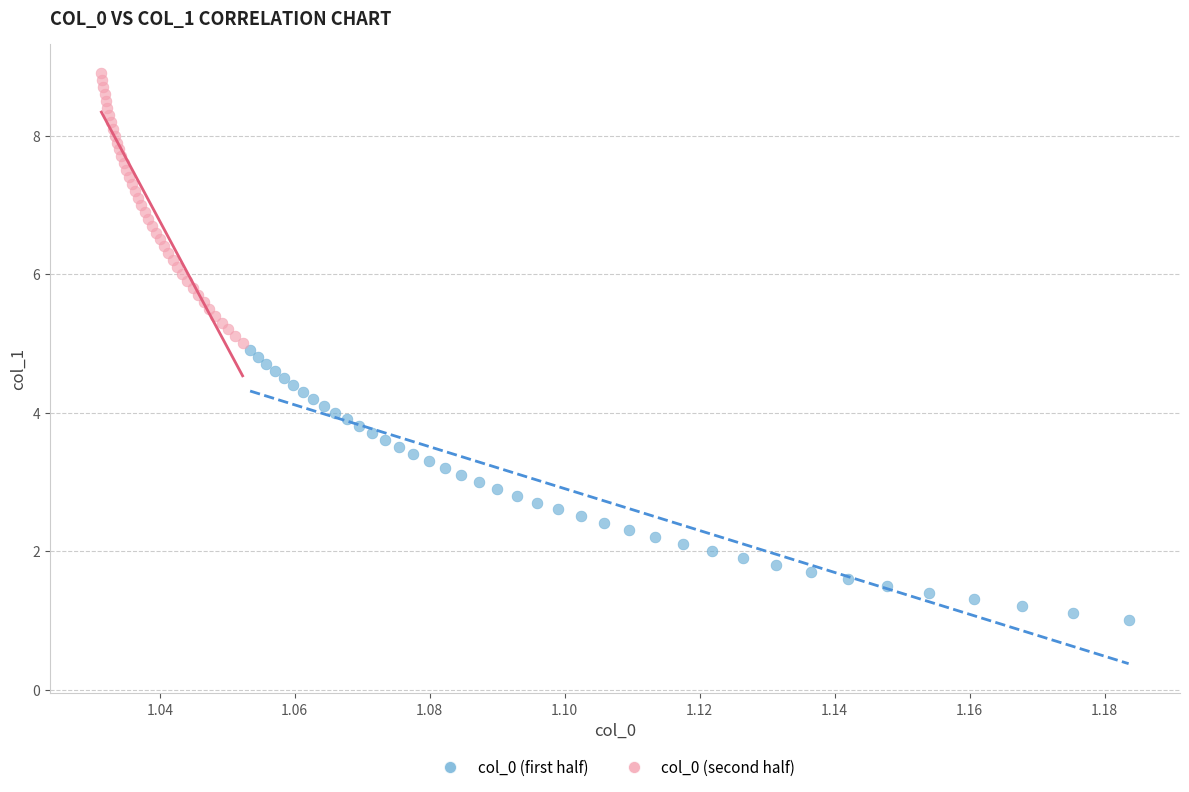

Which series contains the lowest Y value?

col_0 (first half)